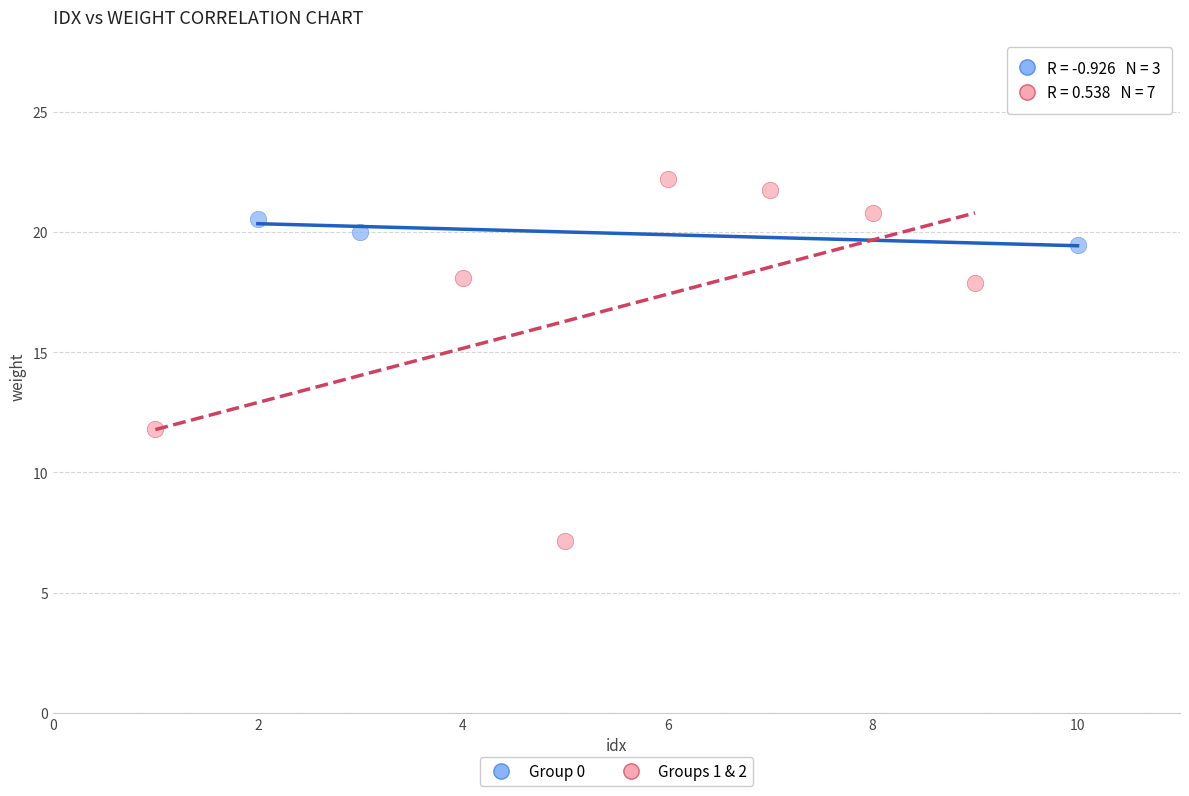

Which series has the widest spread of Y values?

Groups 1 & 2